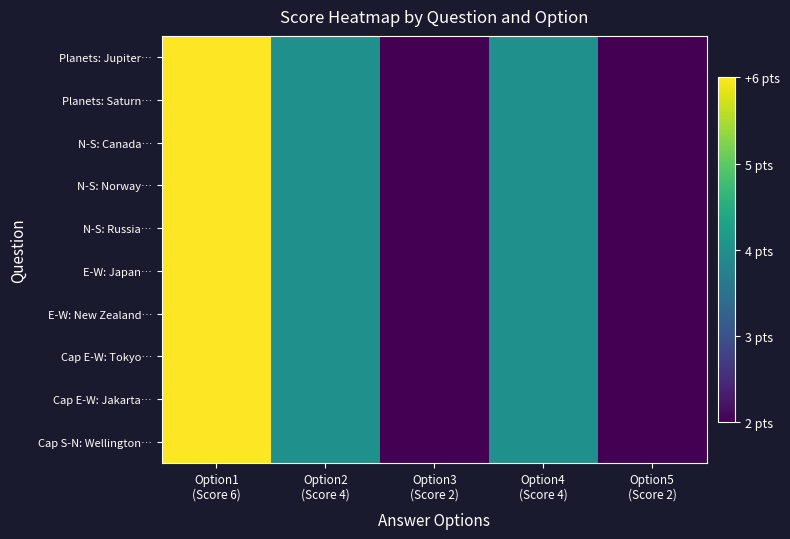

At which category does the chart reach its peak across all series?

Option1
(Score 6)